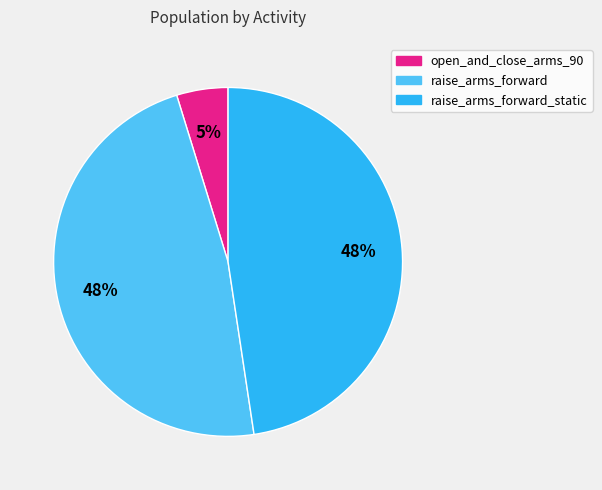

True or false: raise_arms_forward_static accounts for 48% of the total.

True